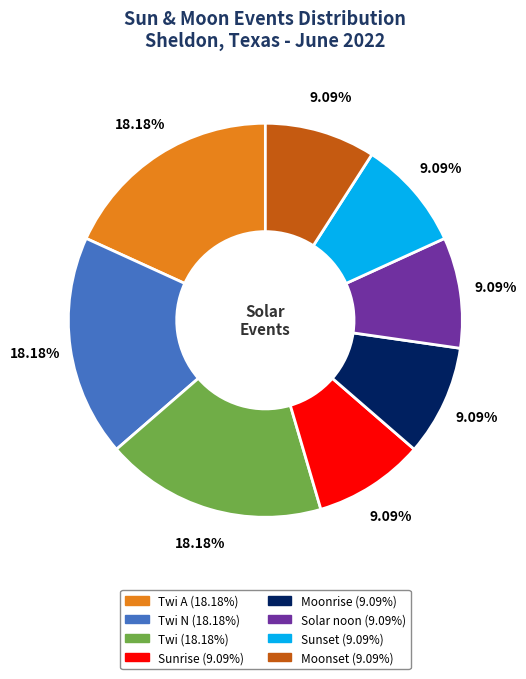

Does any single category account for the majority?

No